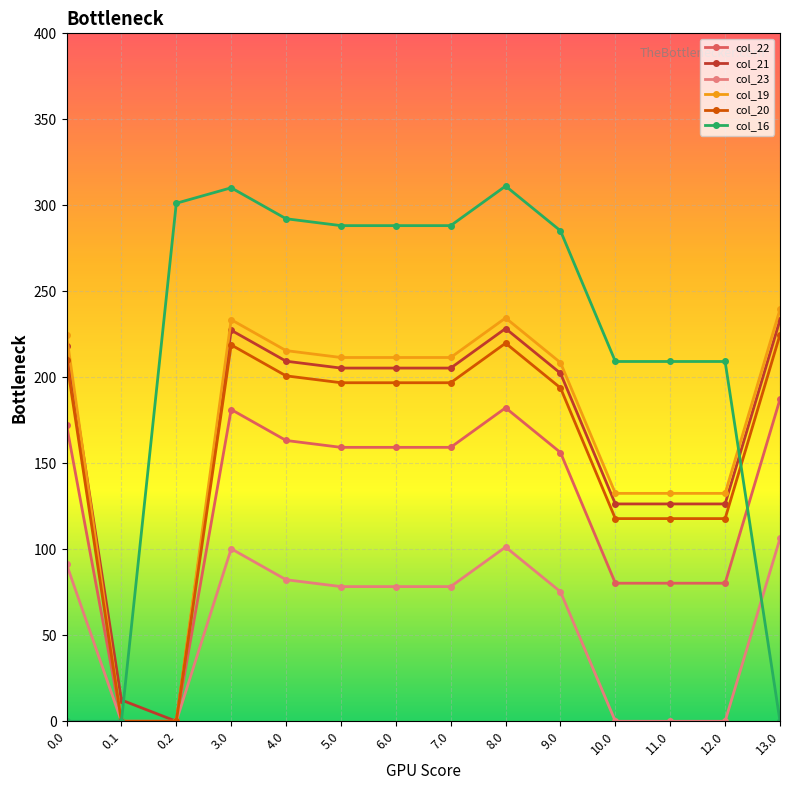

What is the value of the col_16 point at the 12th from the left?

209.2